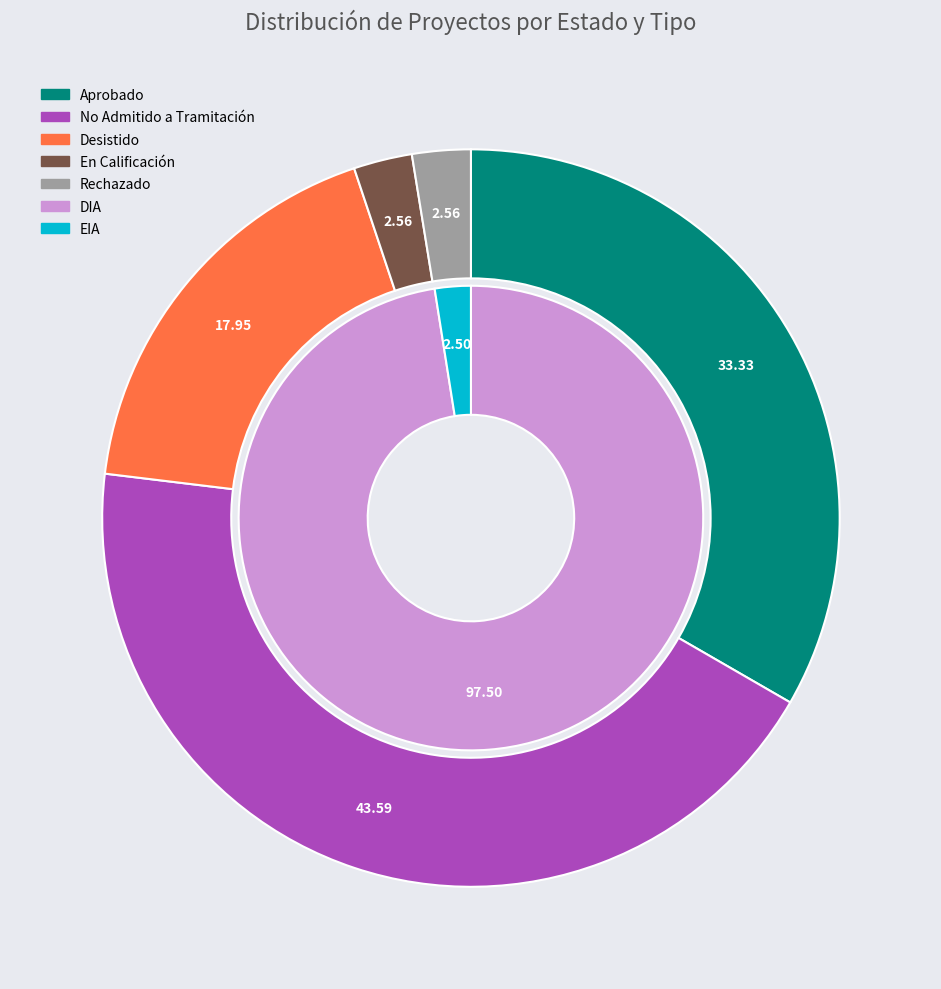

Which has a higher value, No Admitido a Tramitación or Desistido?

No Admitido a Tramitación